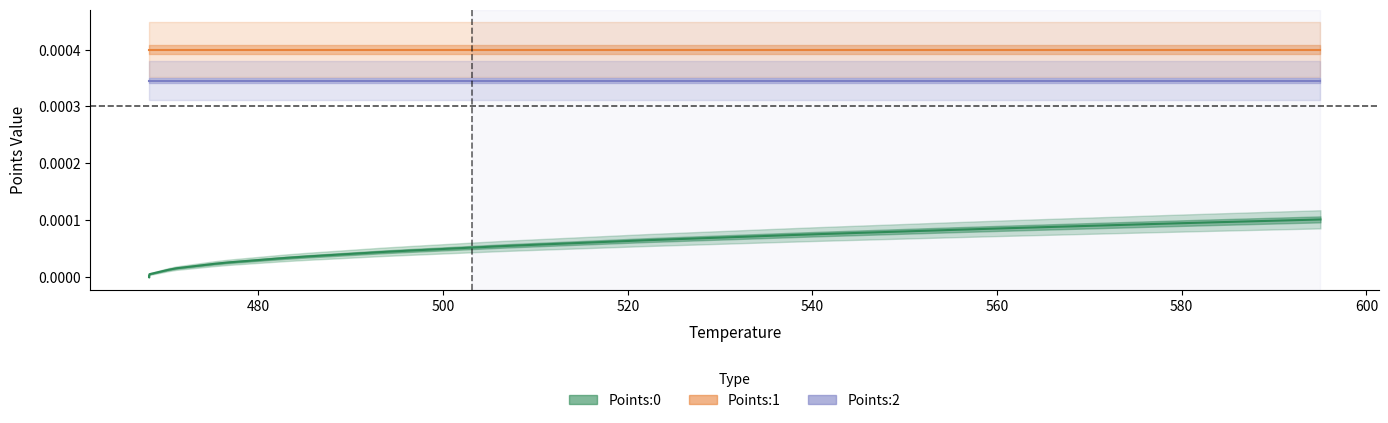

Is this an area chart (filled region under the line)?

No